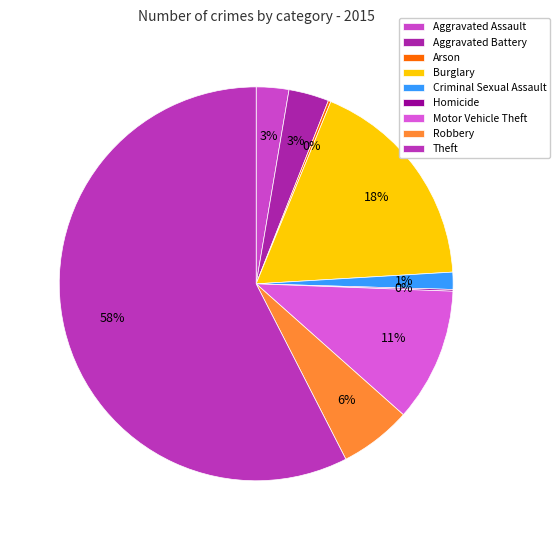

Combined, do Criminal Sexual Assault and Motor Vehicle Theft account for over 50%?

No